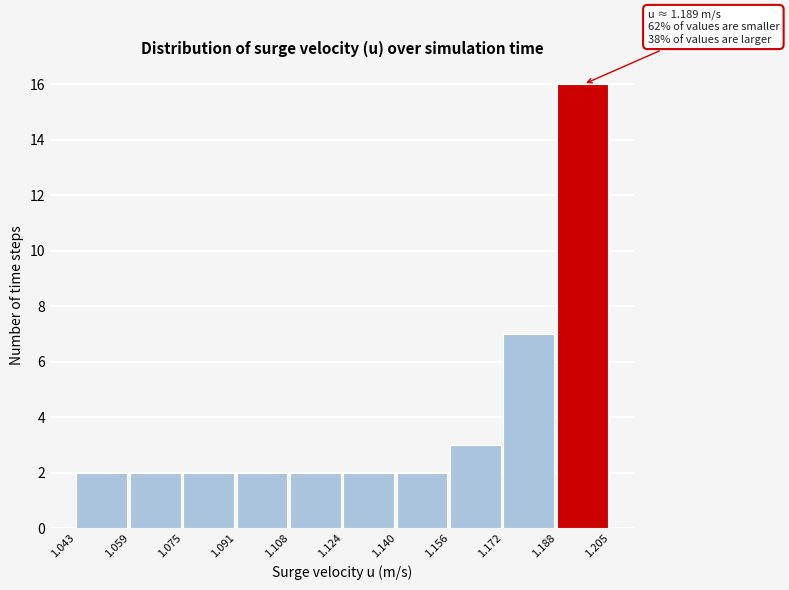

Over which range of the x-axis is the bar tallest?

1.188 to 1.205